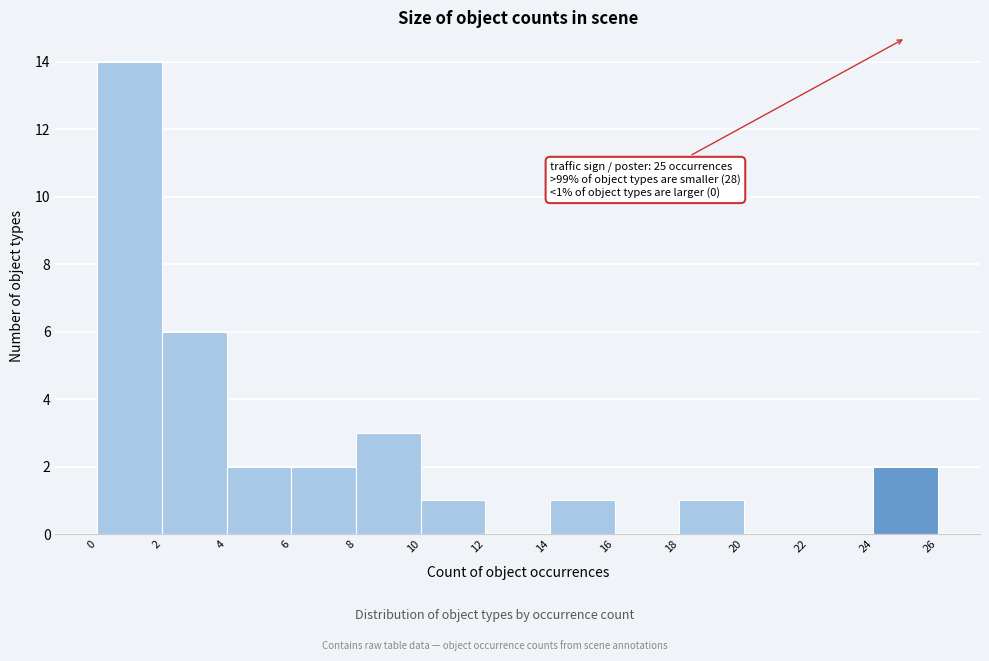

Over which range of the x-axis is the bar tallest?

0 to 2